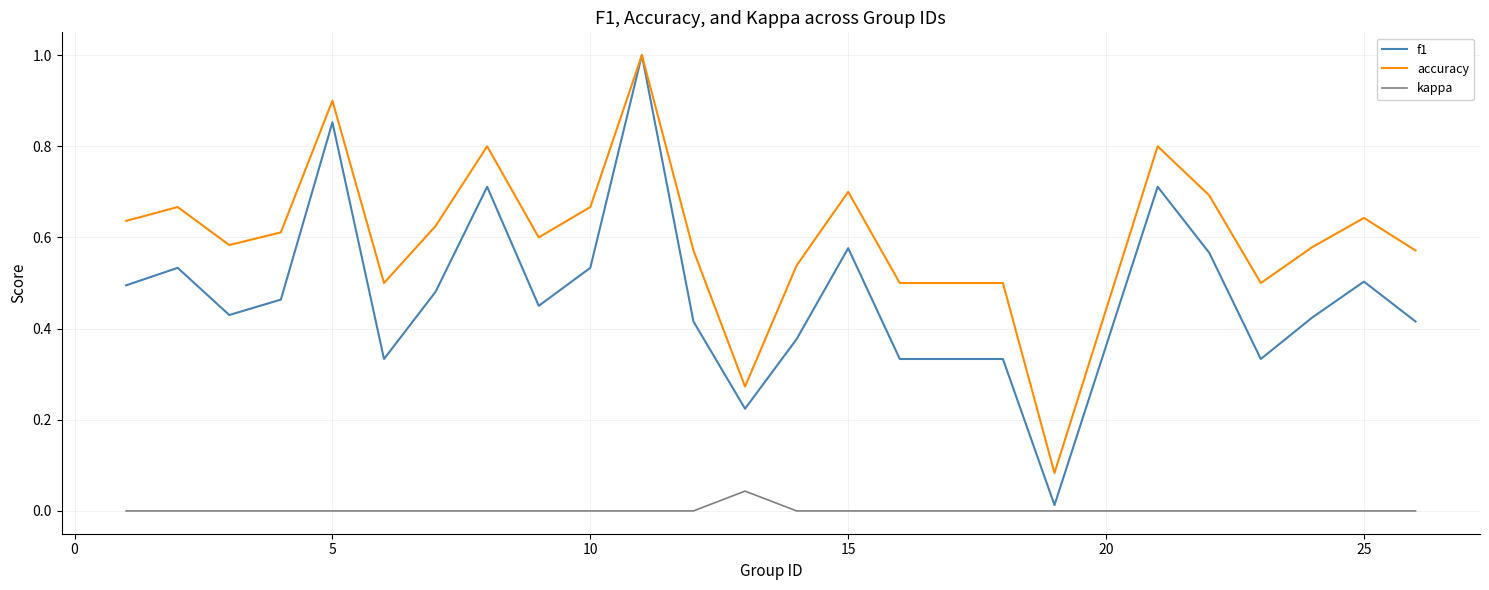

True or false: accuracy and kappa cross at least once.

False